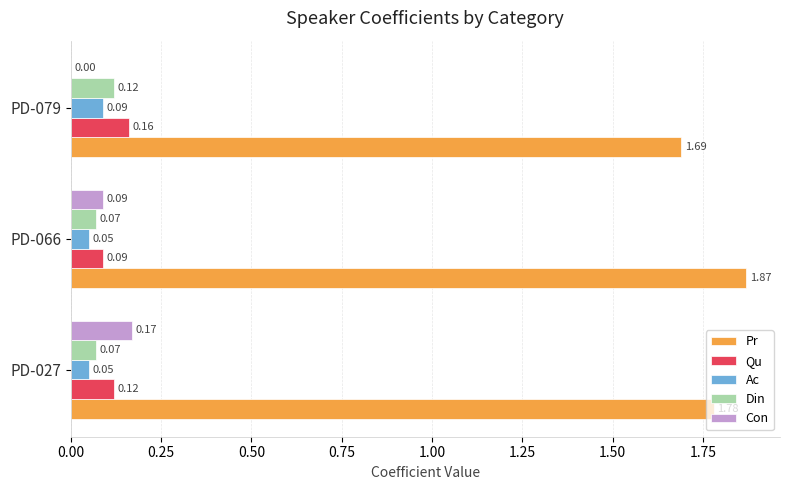

What is the sum of all Din values?

0.3